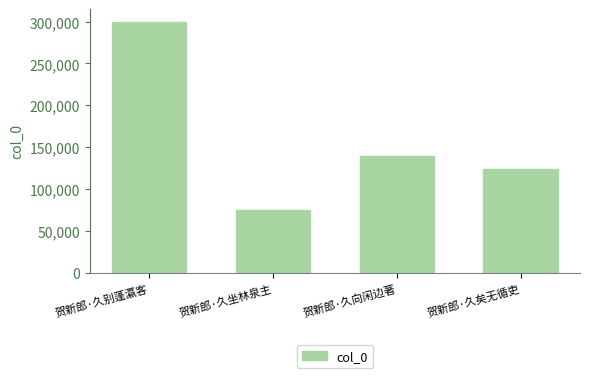

Which label corresponds to the smallest value in the chart?

贺新郎·久坐林泉主